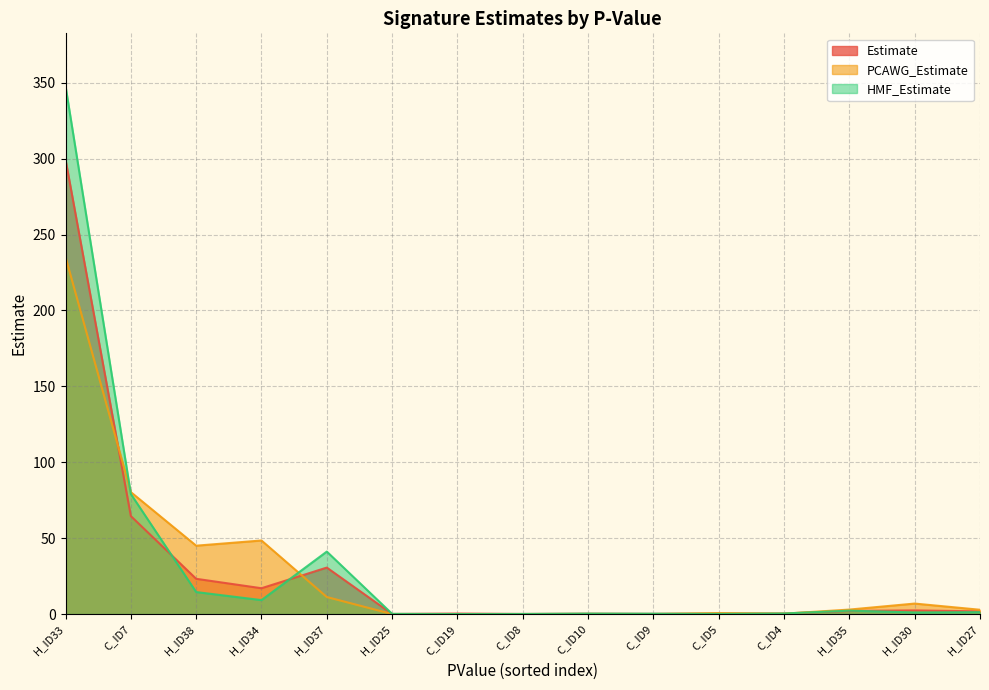

What is the label of the 14th point from the left?

H_ID30